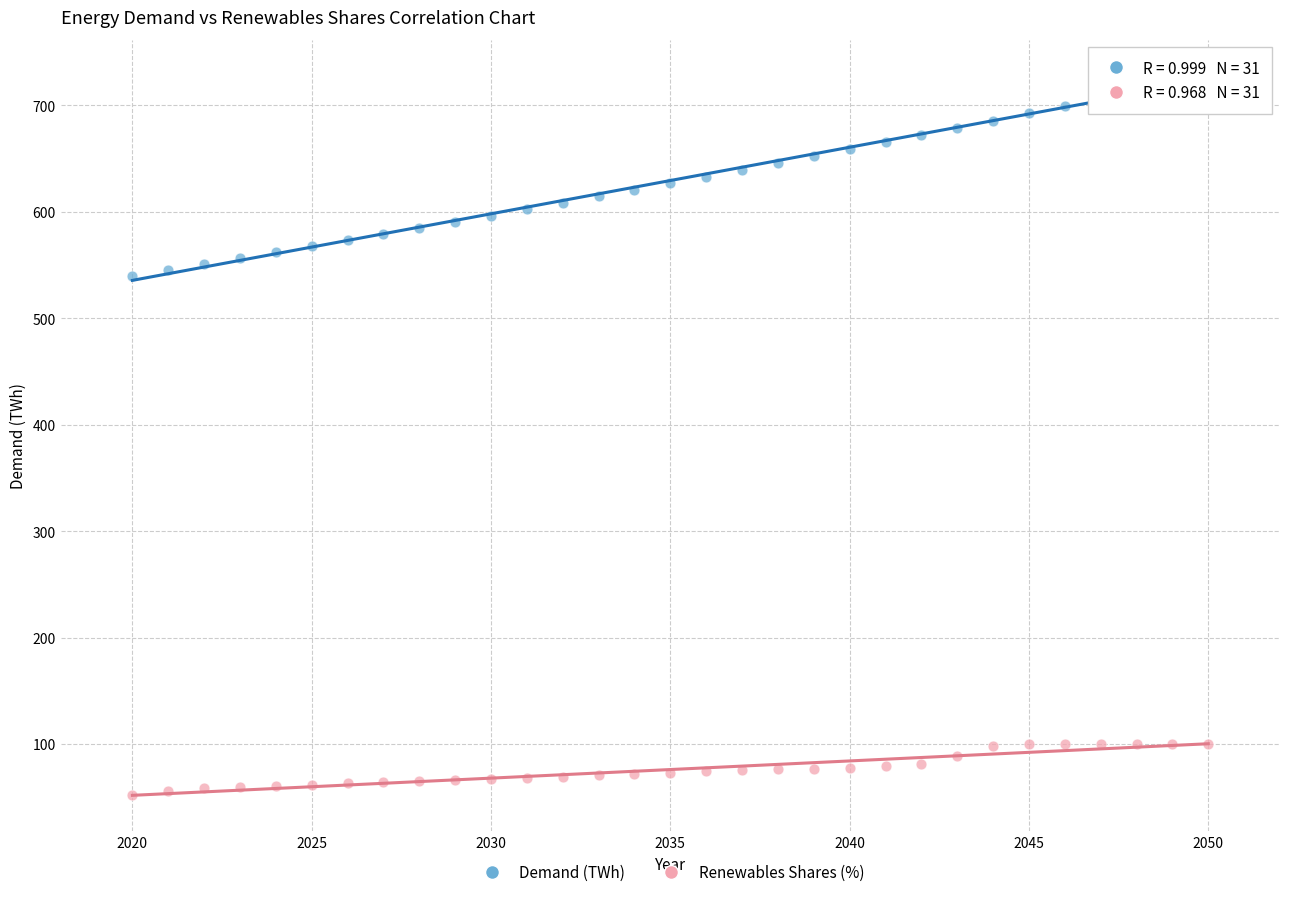

Across all data points, what is the range of X values (max minus min)?

30.0